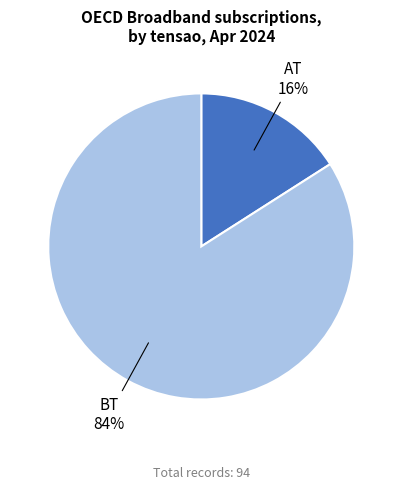

Rank the categories by value from highest to lowest.

BT, AT